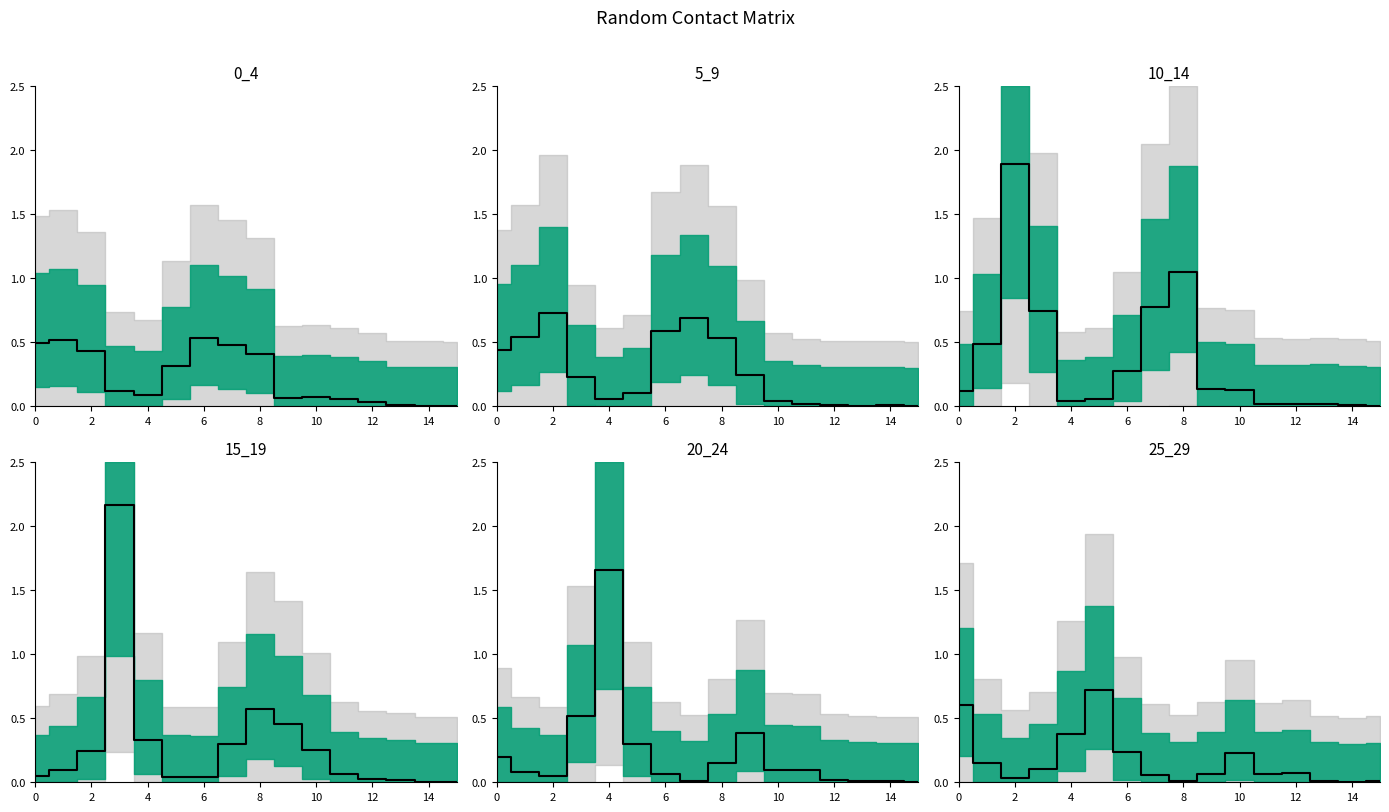

After their last crossing, which series has the higher values: 10_14 or 15_19?

10_14